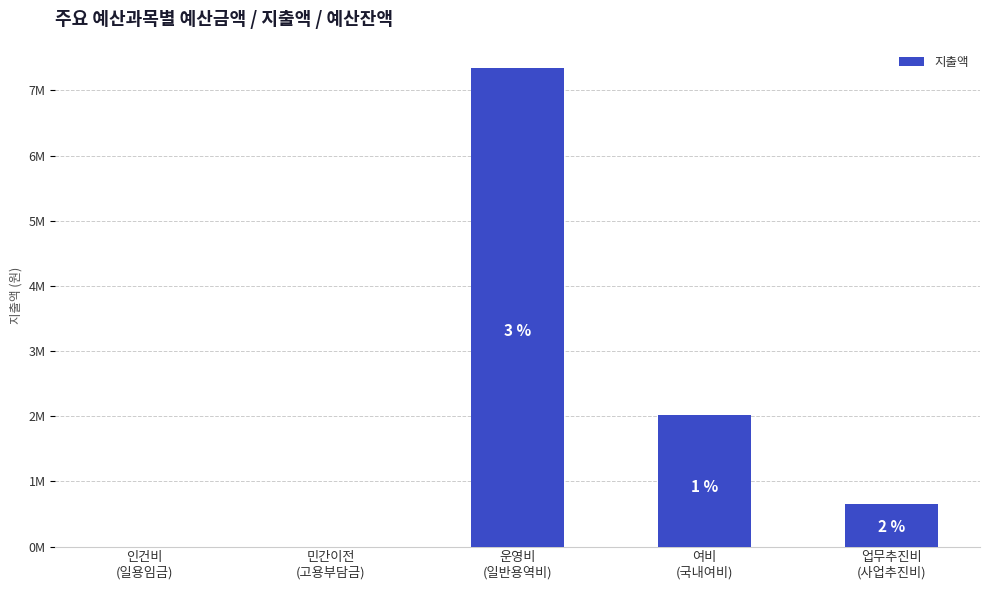

Are the bars horizontal?

No